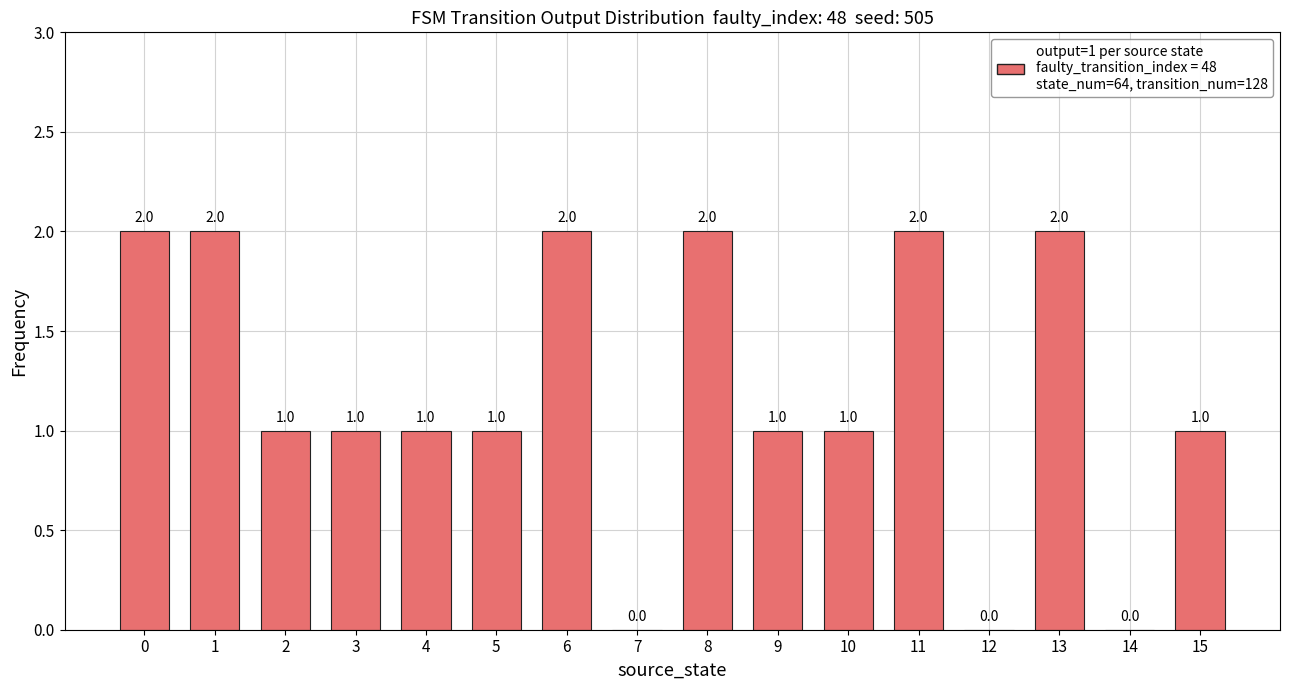

True or false: the data shows 1 at 5.

True